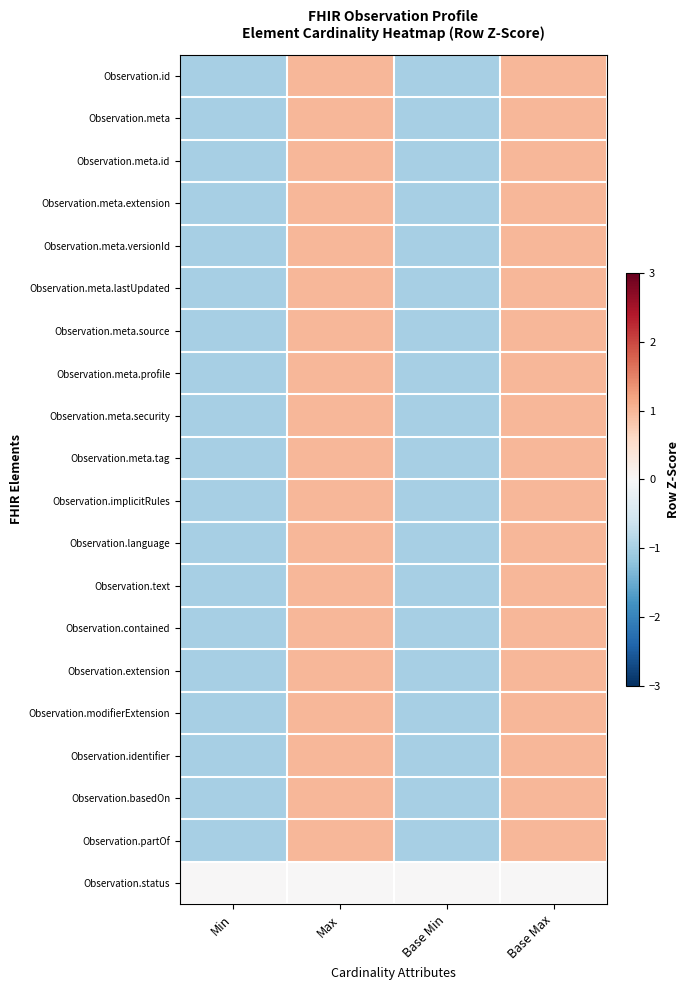

Reading left to right, list all the values displayed in this chart.

Observation.id: Min=-1	Max=1	Base Min=-1	Base Max=1
Observation.meta: Min=-1	Max=1	Base Min=-1	Base Max=1
Observation.meta.id: Min=-1	Max=1	Base Min=-1	Base Max=1
Observation.meta.extension: Min=-1	Max=1	Base Min=-1	Base Max=1
Observation.meta.versionId: Min=-1	Max=1	Base Min=-1	Base Max=1
Observation.meta.lastUpdated: Min=-1	Max=1	Base Min=-1	Base Max=1
Observation.meta.source: Min=-1	Max=1	Base Min=-1	Base Max=1
Observation.meta.profile: Min=-1	Max=1	Base Min=-1	Base Max=1
Observation.meta.security: Min=-1	Max=1	Base Min=-1	Base Max=1
Observation.meta.tag: Min=-1	Max=1	Base Min=-1	Base Max=1
Observation.implicitRules: Min=-1	Max=1	Base Min=-1	Base Max=1
Observation.language: Min=-1	Max=1	Base Min=-1	Base Max=1
Observation.text: Min=-1	Max=1	Base Min=-1	Base Max=1
Observation.contained: Min=-1	Max=1	Base Min=-1	Base Max=1
Observation.extension: Min=-1	Max=1	Base Min=-1	Base Max=1
Observation.modifierExtension: Min=-1	Max=1	Base Min=-1	Base Max=1
Observation.identifier: Min=-1	Max=1	Base Min=-1	Base Max=1
Observation.basedOn: Min=-1	Max=1	Base Min=-1	Base Max=1
Observation.partOf: Min=-1	Max=1	Base Min=-1	Base Max=1
Observation.status: Min=0	Max=0	Base Min=0	Base Max=0